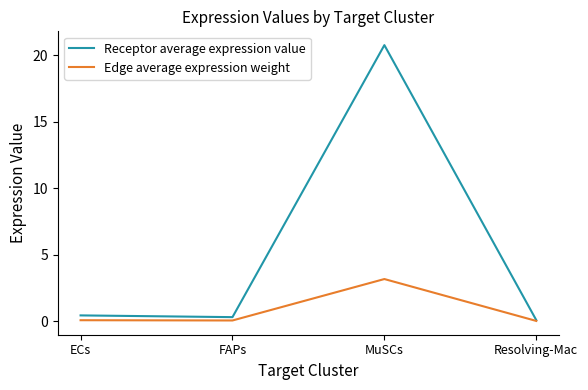

Which series has the widest spread of values?

Receptor average expression value